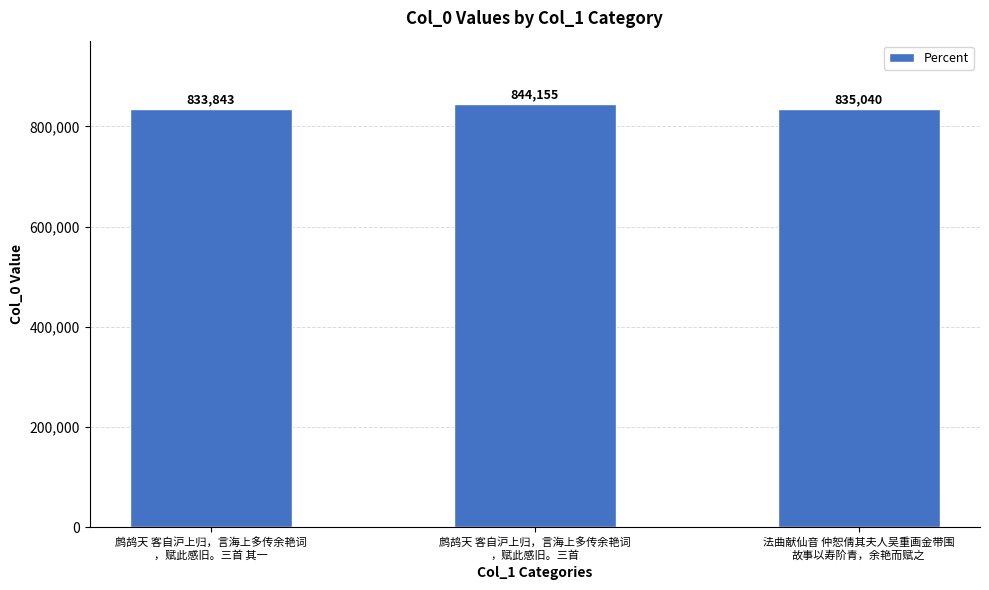

What is the sum of all values?

2513038